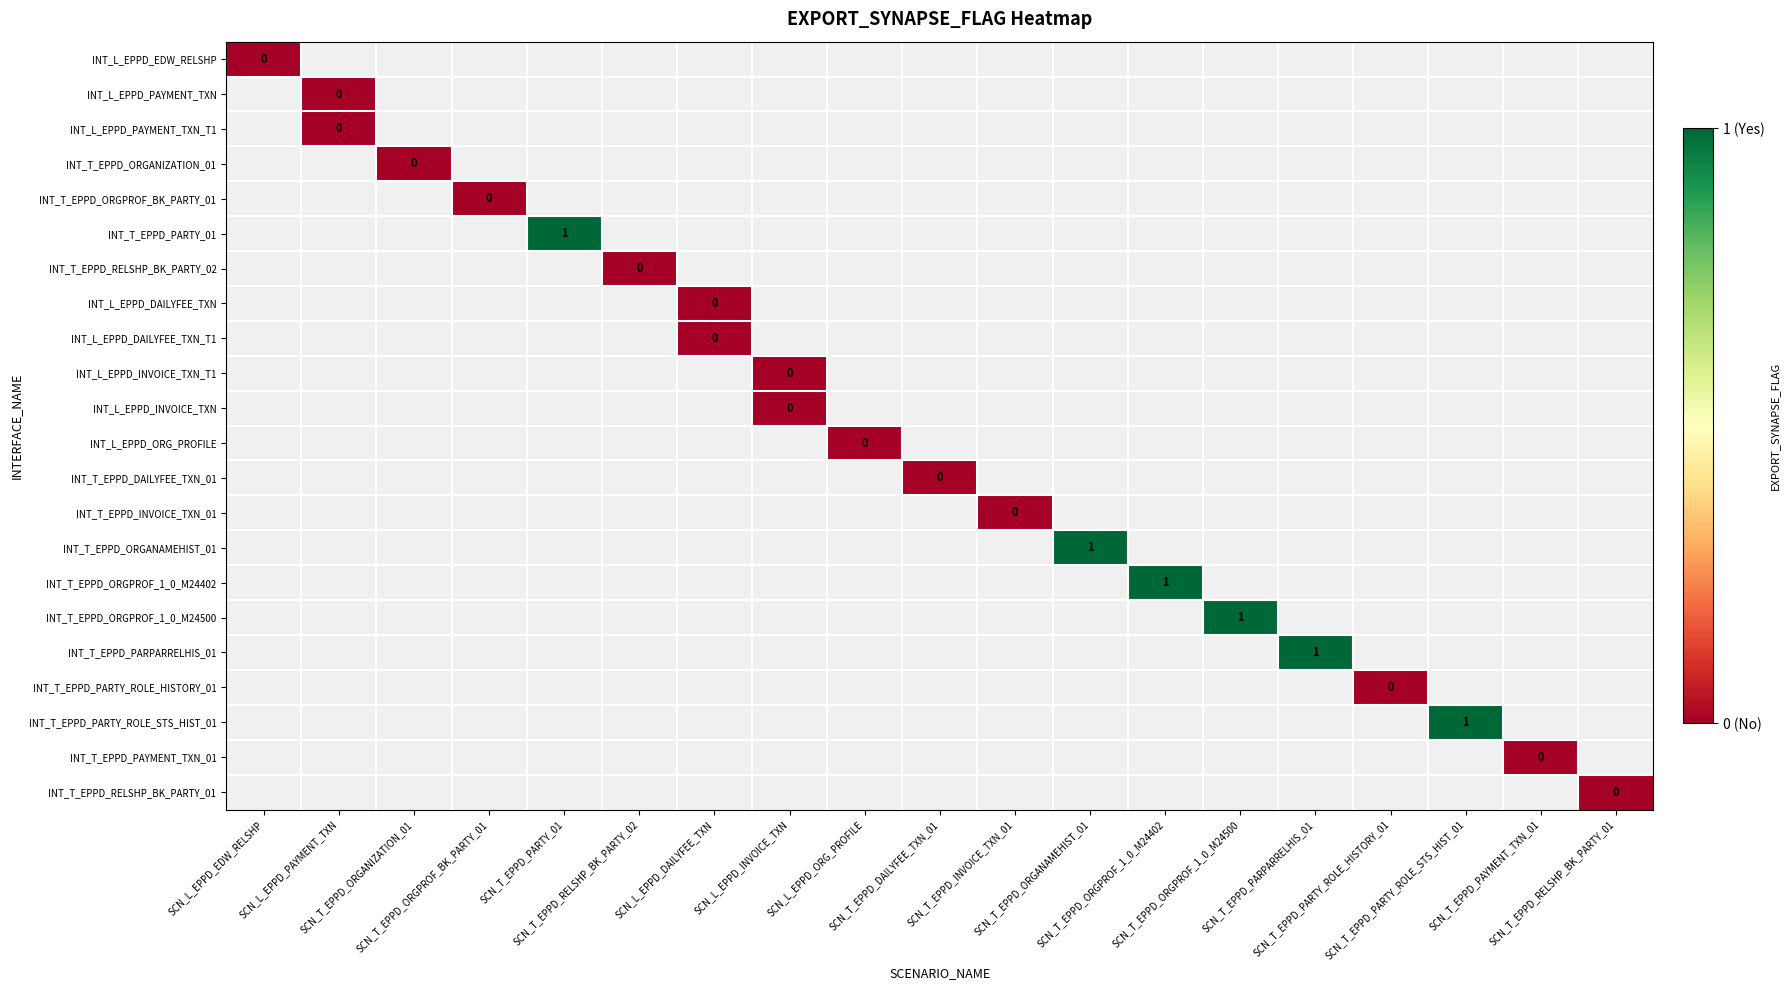

Which category has the highest value across all series?

SCN_T_EPPD_PARTY_01